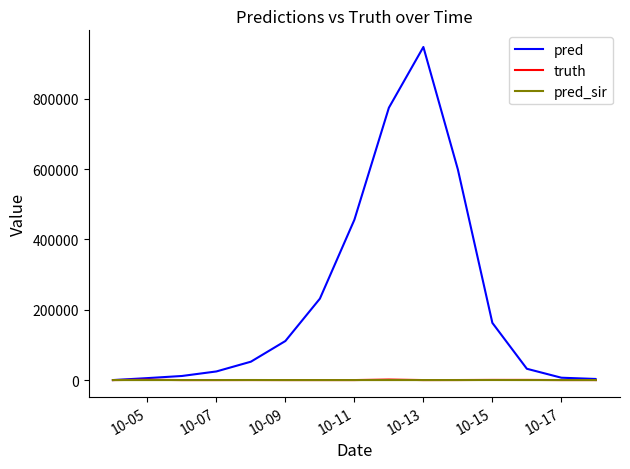

Which label corresponds to the smallest value in the chart?

10-05